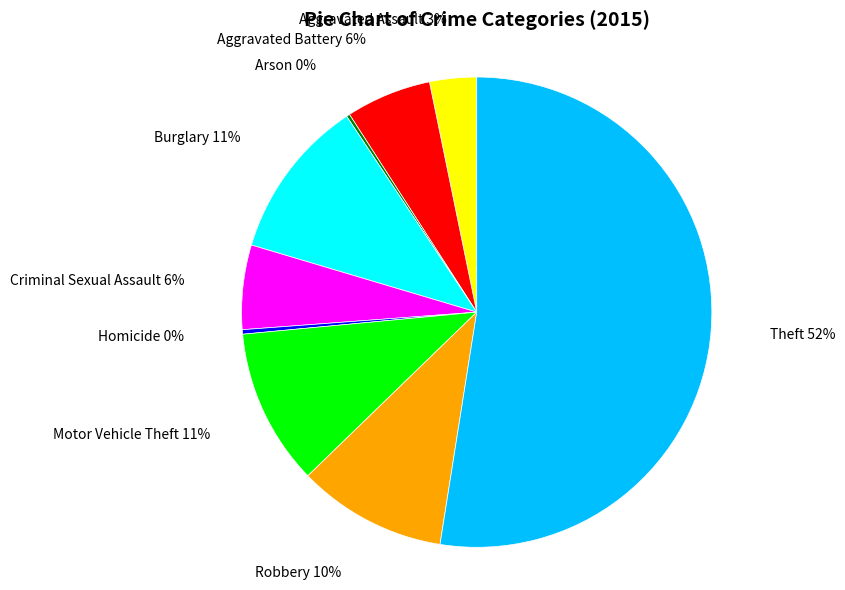

What is the ratio of the value at Robbery to the value at Aggravated Battery?

1.7